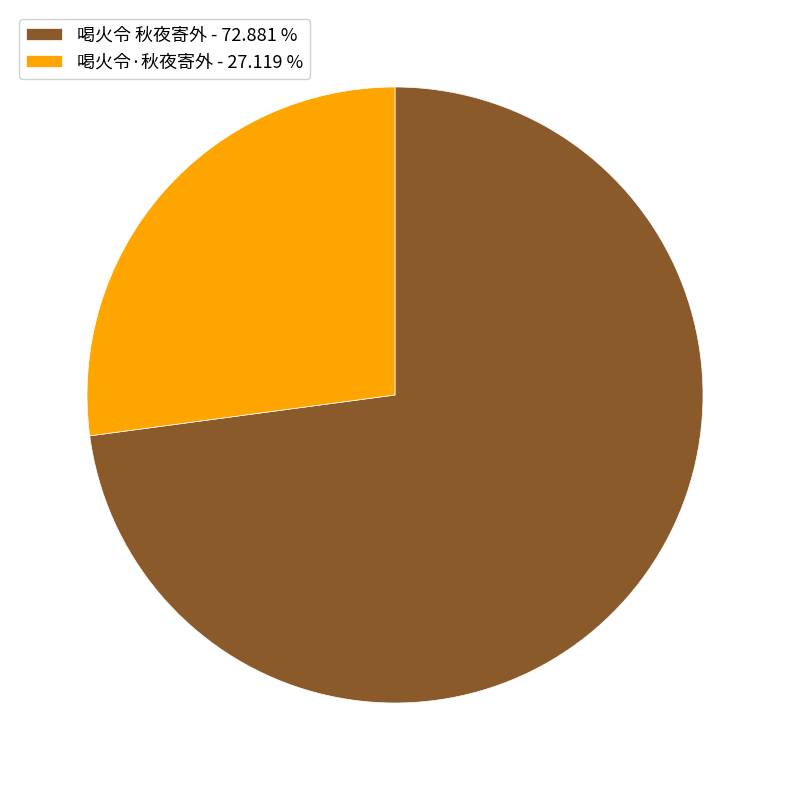

Does any single category account for the majority?

Yes